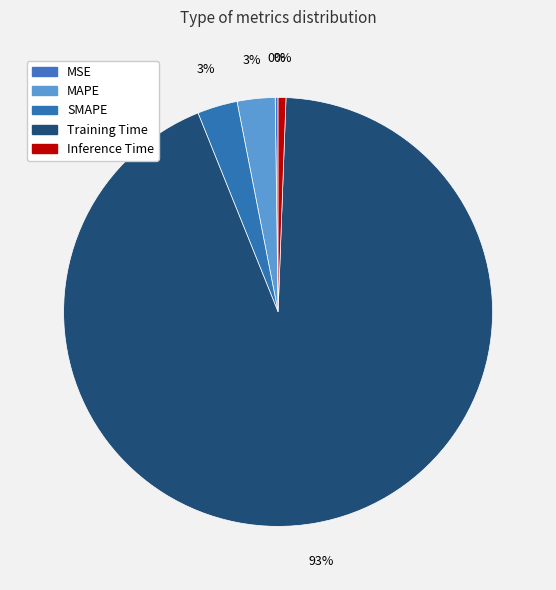

To the nearest percent, what percentage of the pie is SMAPE?

3%